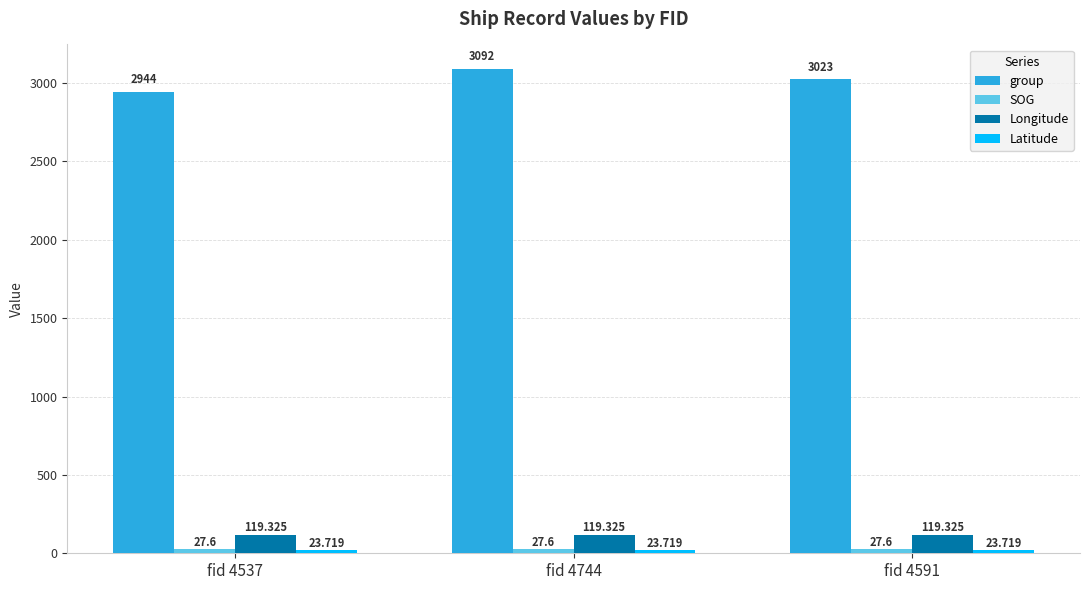

What is the label of the 1st bar from the left?

fid 4537